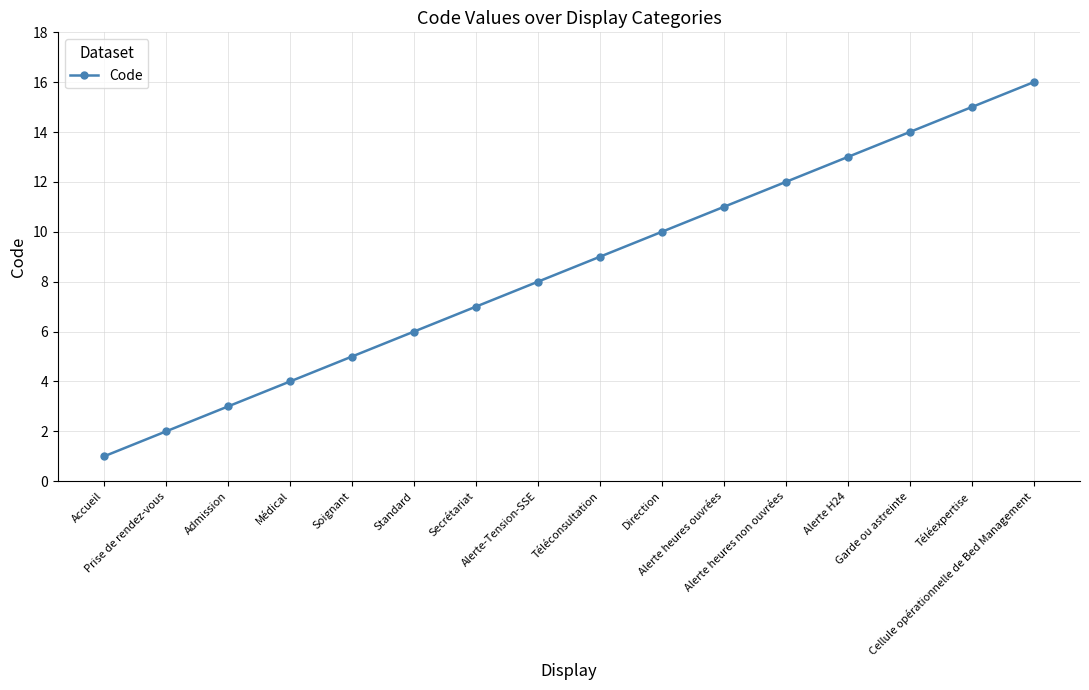

Is this an area chart (filled region under the line)?

No